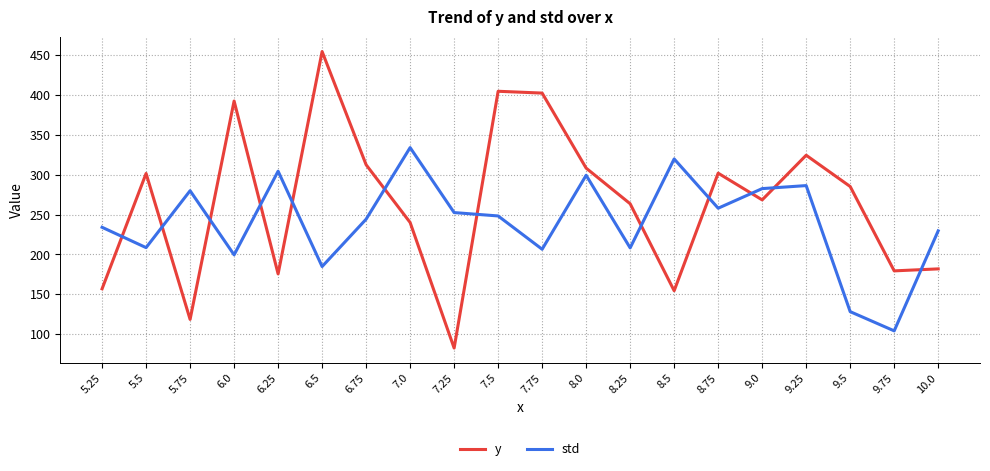

True or false: y has a value of 263.6 at 8.25.

True